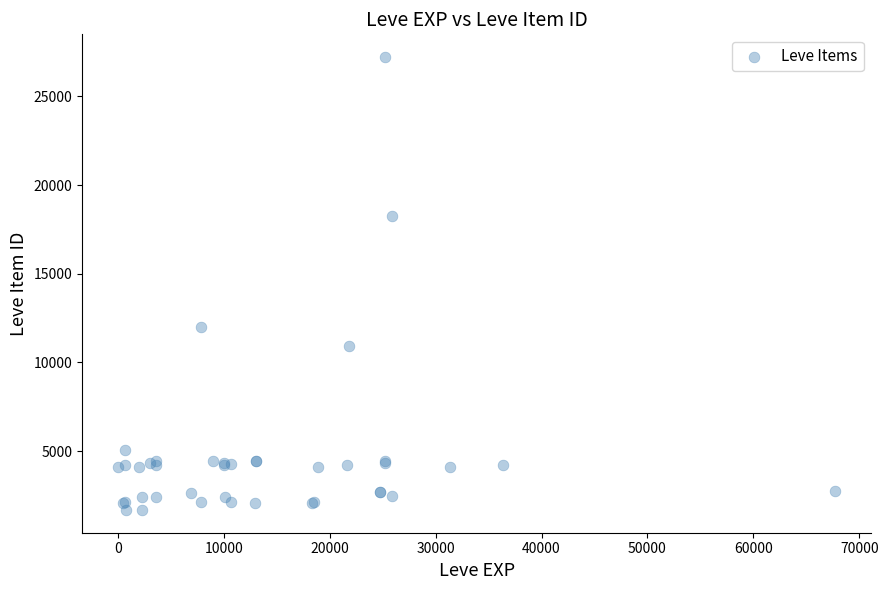

What Y value in the scatter plot is closest to 14448?

12018